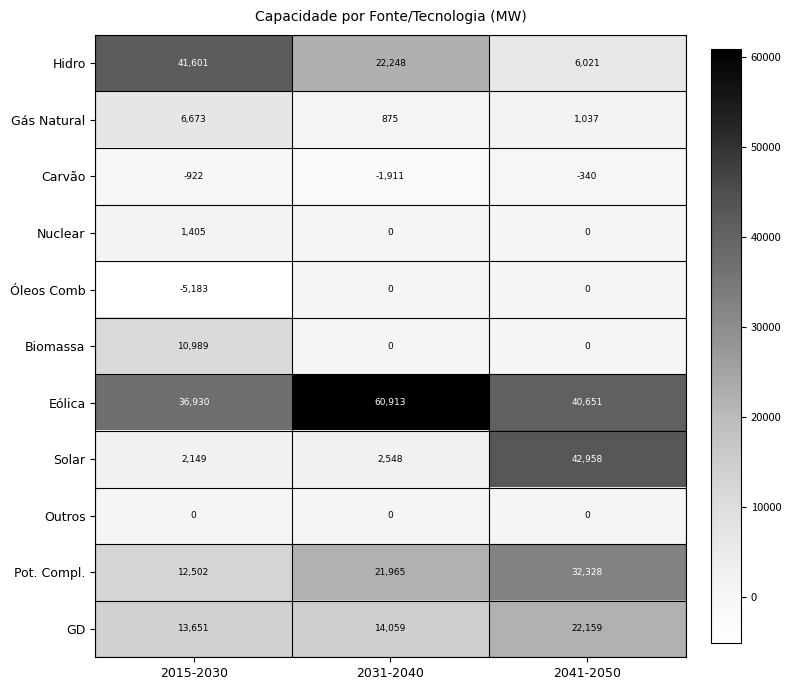

Between 2015-2030 and 2031-2040, which series saw the biggest shift?

Eólica